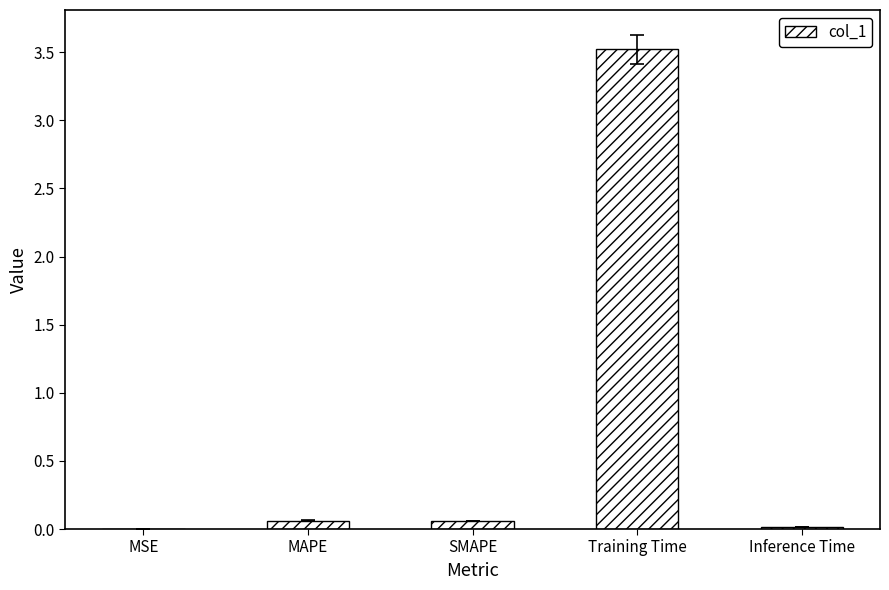

The value at Training Time is 3.5. True or false?

True